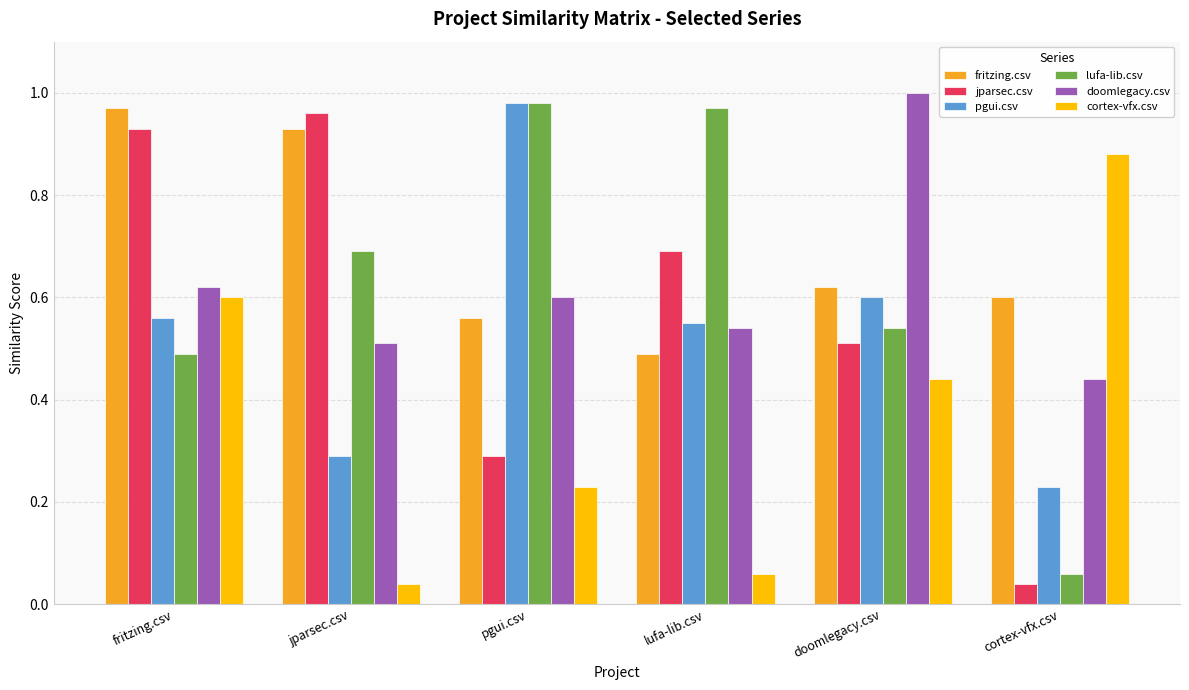

What is the label of the 2nd bar from the right?

doomlegacy.csv